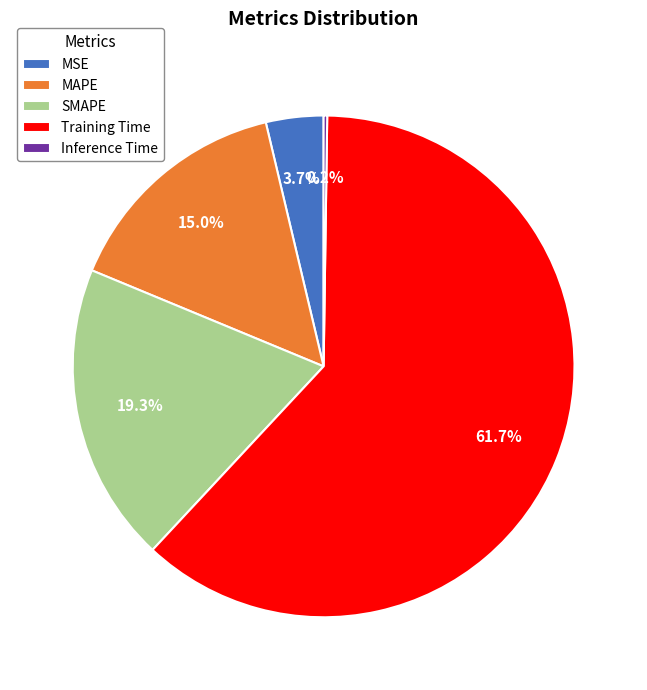

To the nearest percent, what portion does MAPE represent?

15%